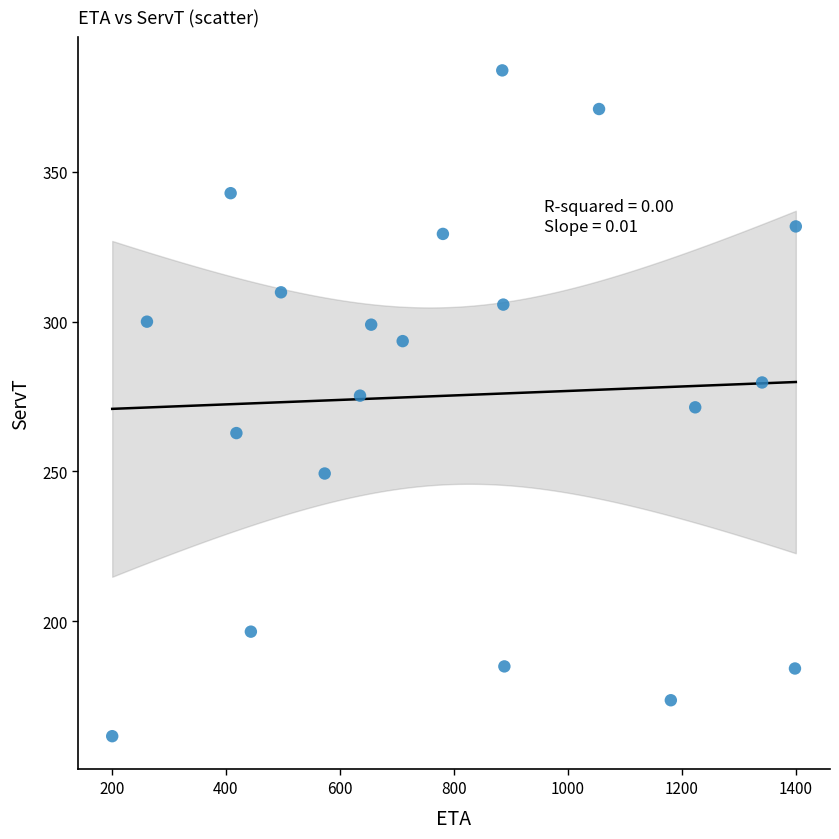

What is the range of X values (max minus min)?

1200.0